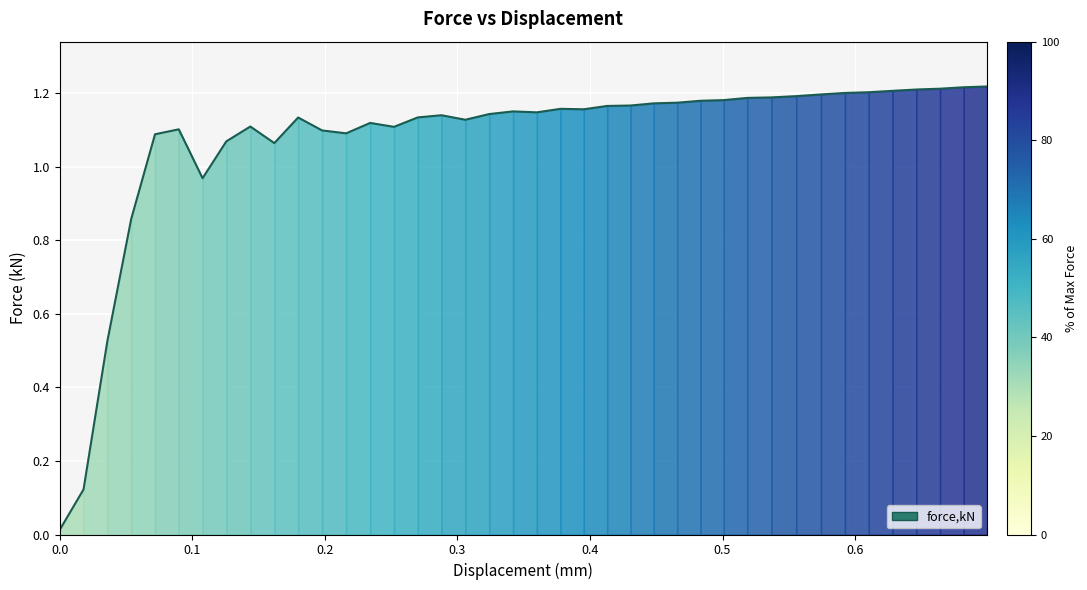

What is the ratio of the value at 0.646141 to the value at 0.5368?

1.0